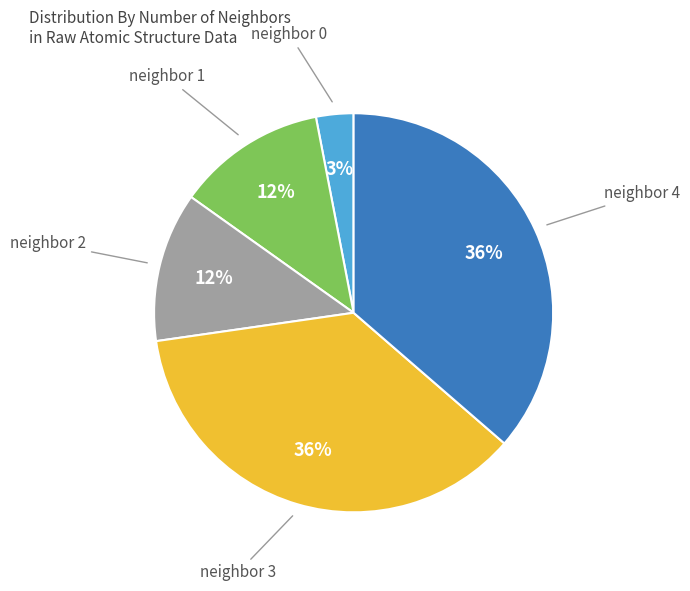

Is it true that neighbor 2 is 7% of the pie?

False